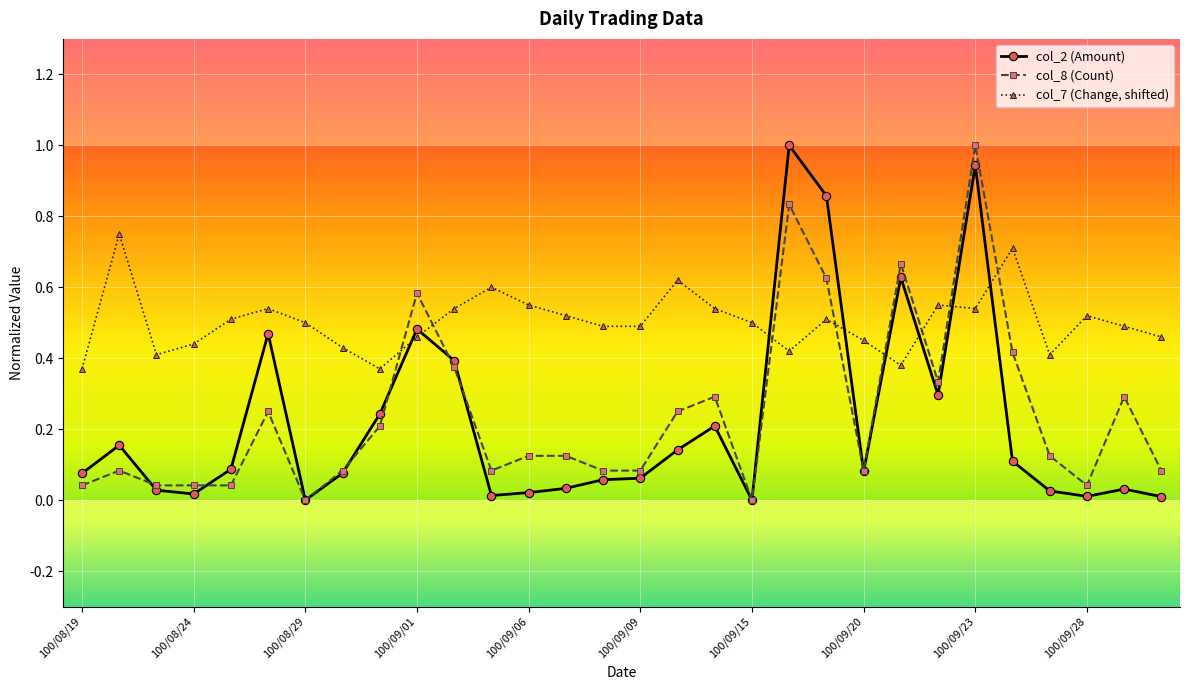

True or false: col_7 (Change, shifted) has more than 0 interior local peaks.

True